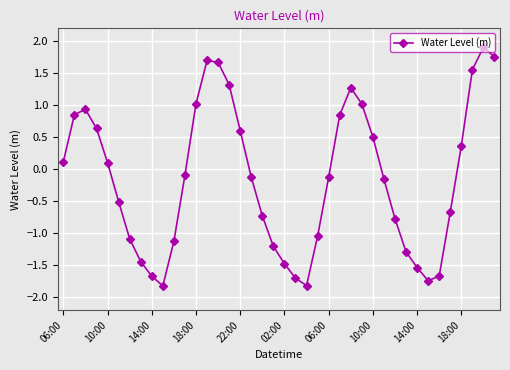

What is the difference between the maximum and minimum values?

3.7